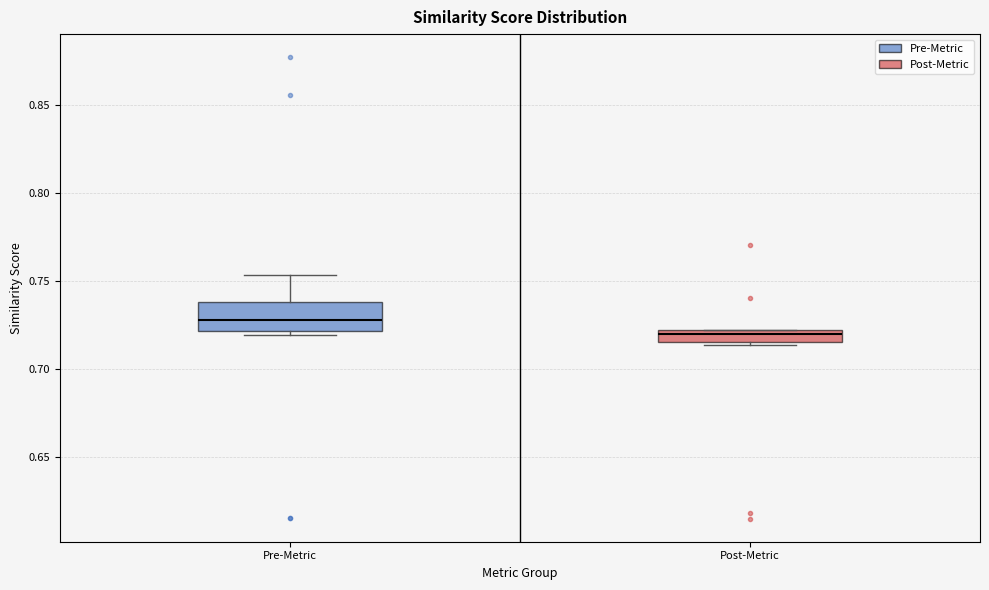

Which box has the highest median line?

Pre-Metric